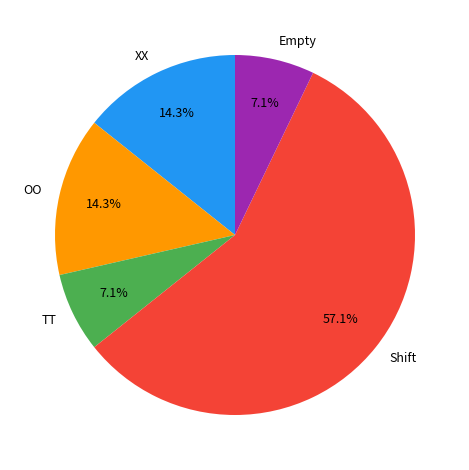

What is the majority slice?

Shift